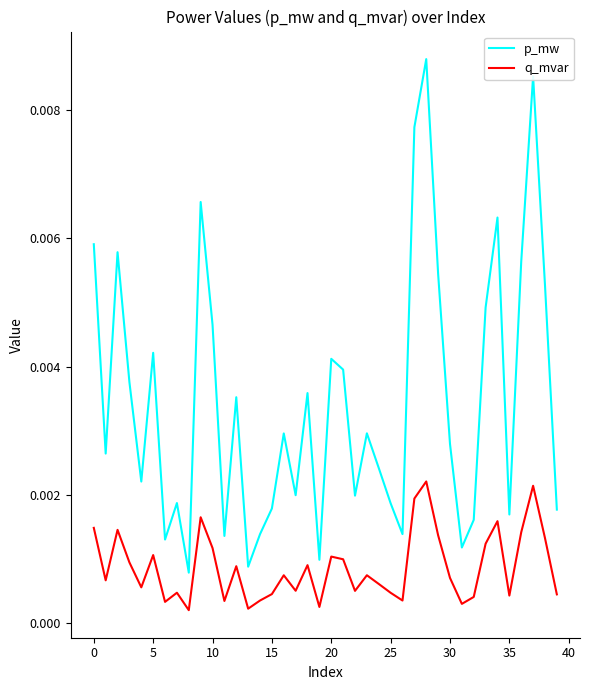

Which series has the largest range (max minus min)?

p_mw